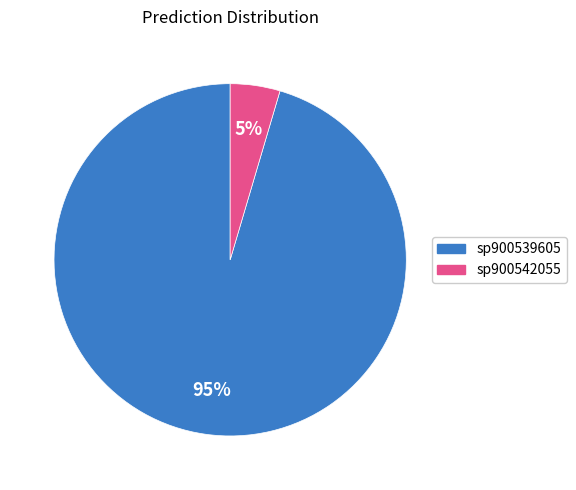

To the nearest percent, what is the average slice percentage?

50%